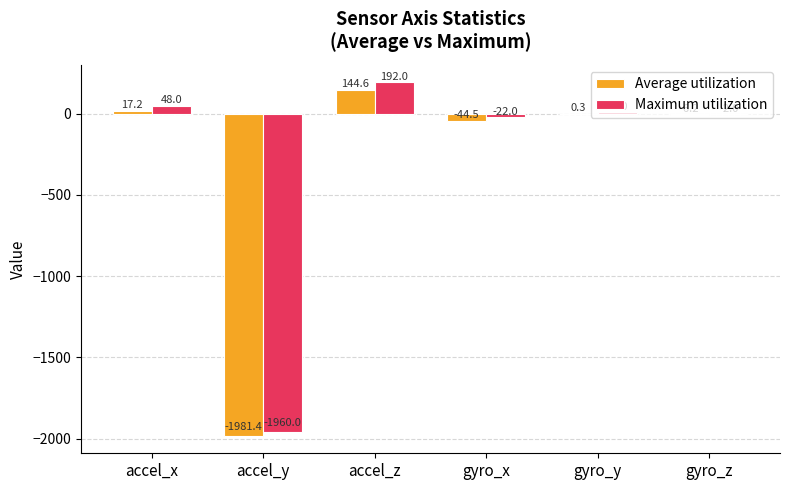

Is it true that Average utilization equals -6.2 at gyro_z?

True